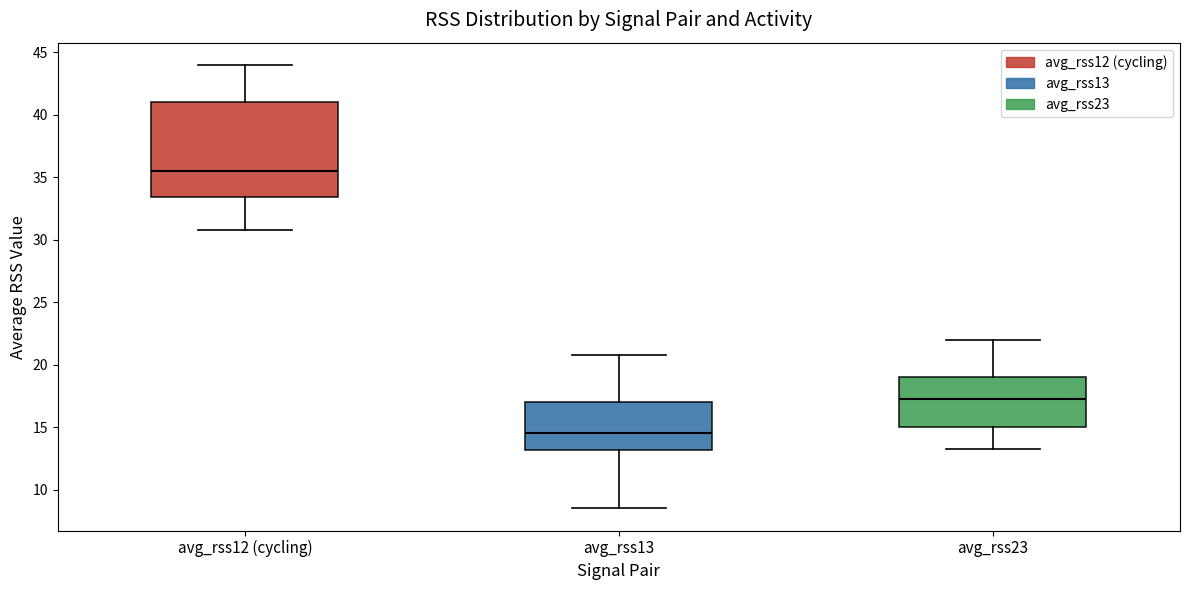

Where does the upper whisker of the box for avg_rss23 end on the y-axis? The values are not printed on the chart, so give them approximately, as read against the axis.

22.0